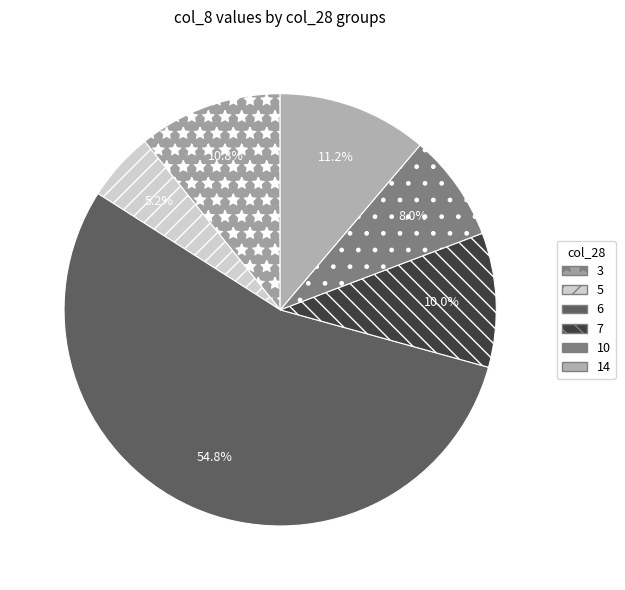

Count the number of slices in the pie.

6